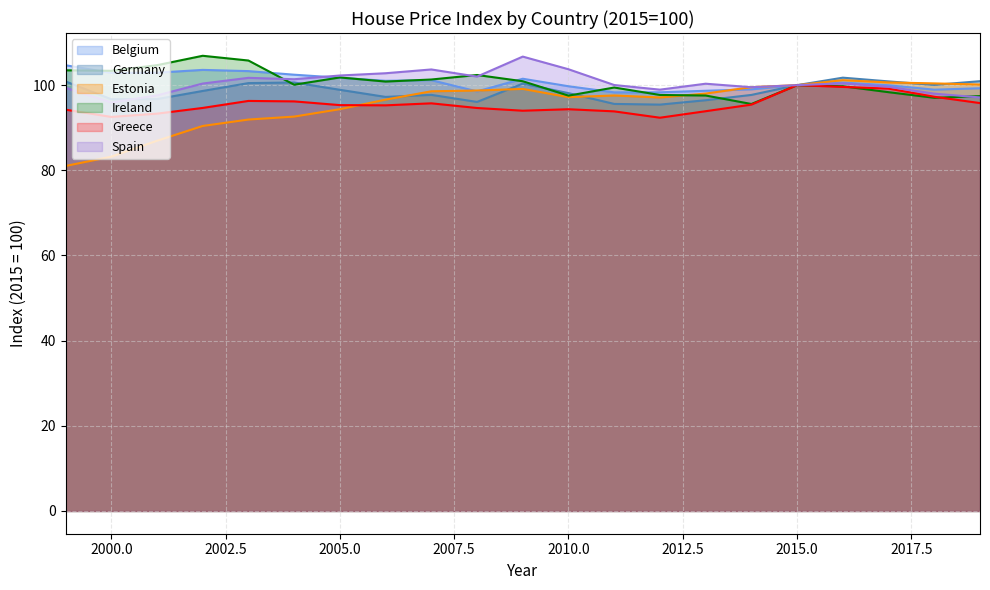

At which category does Greece reach its first local peak?

2003